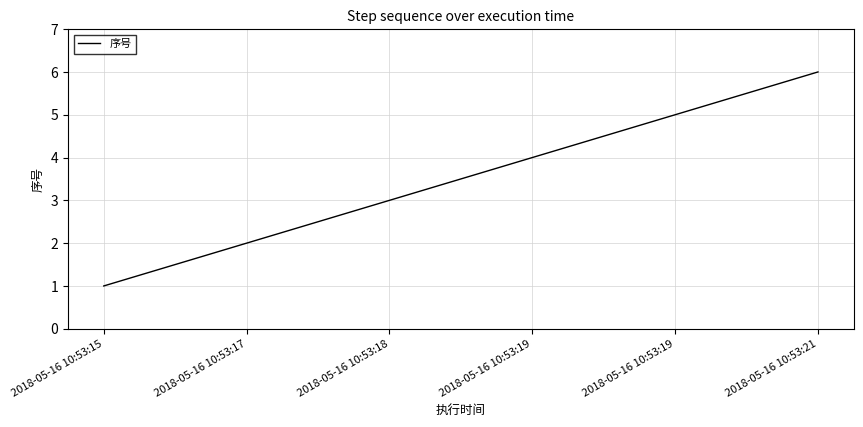

True or false: the data shows 5 at 2018-05-16 10:53:19.

True